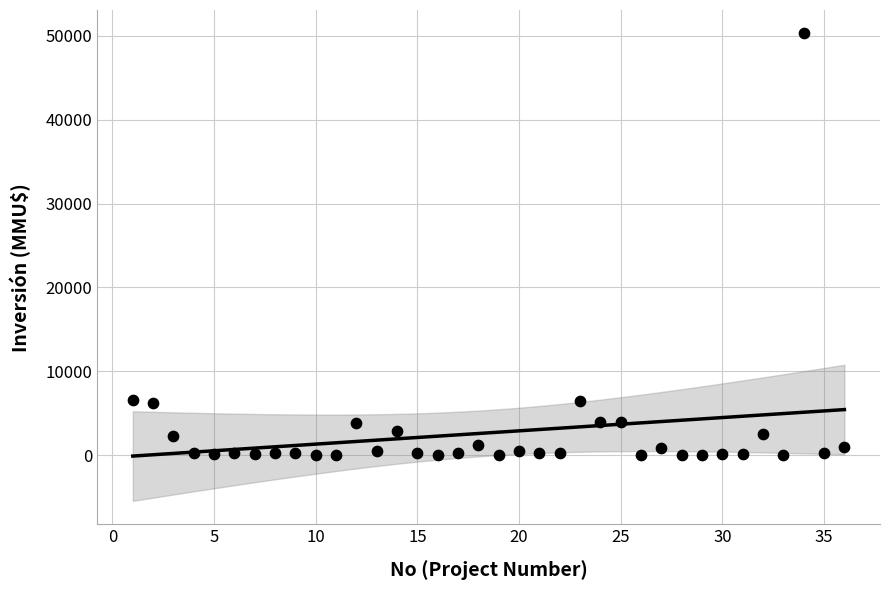

What is the range of Y values (max minus min)?

50300